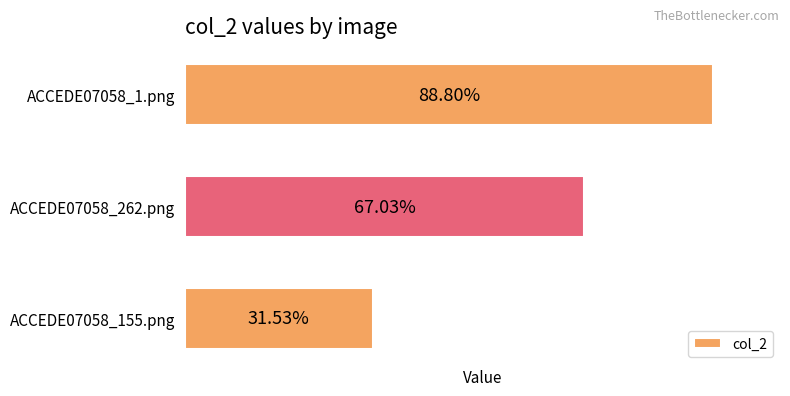

Are the bars horizontal?

Yes